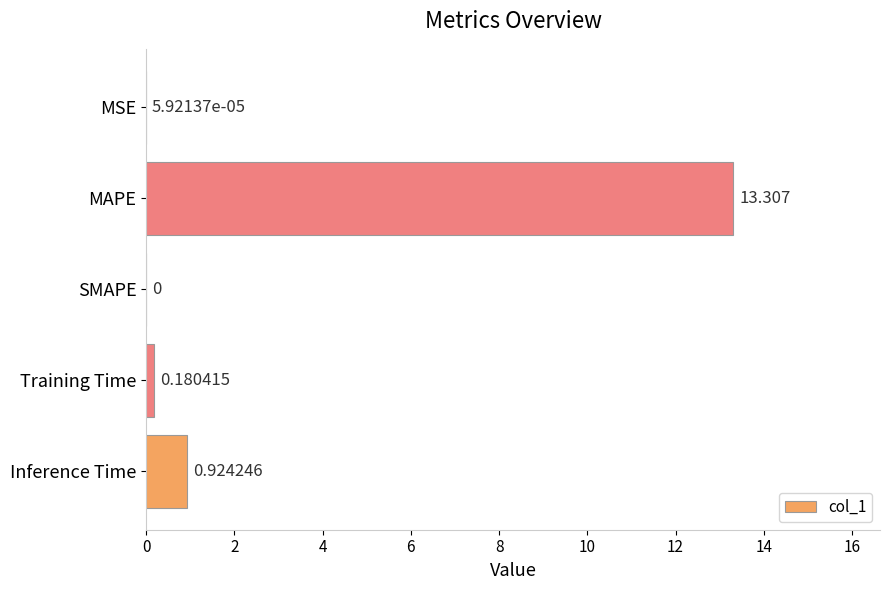

Which has a higher value, MAPE or MSE?

MAPE